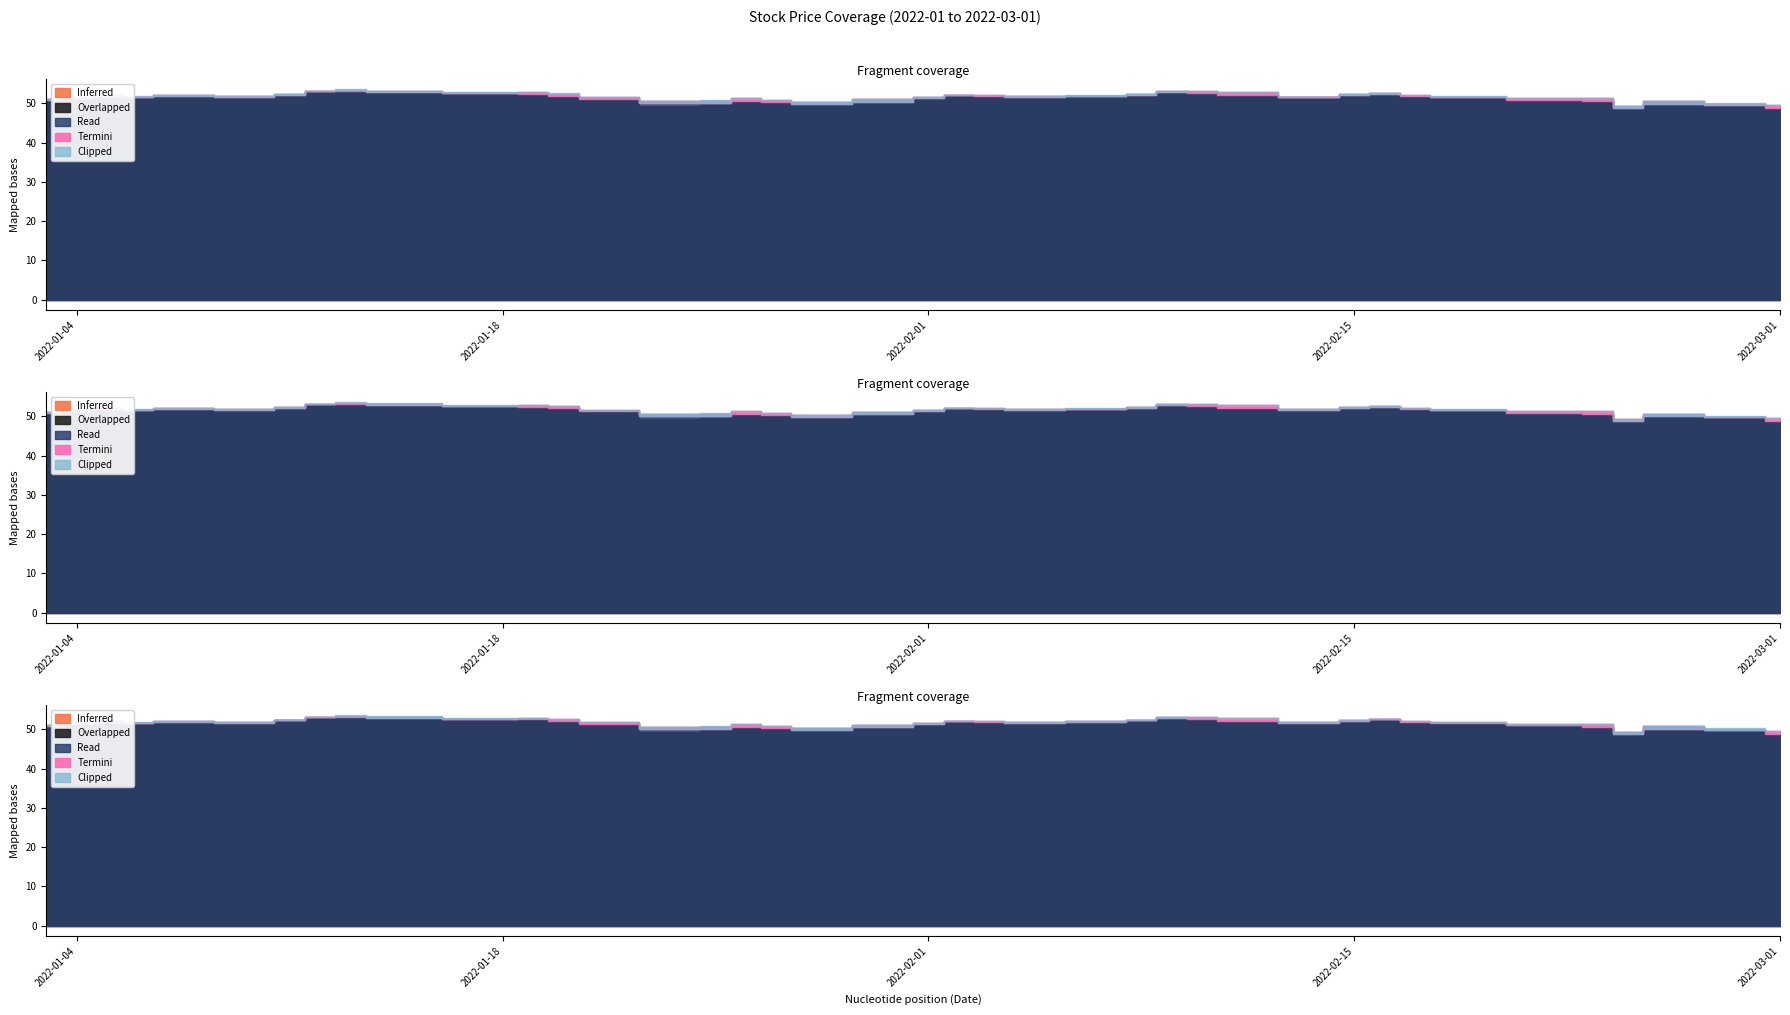

The Clipped series shows 19.2 at 2022-01-04. True or false?

False